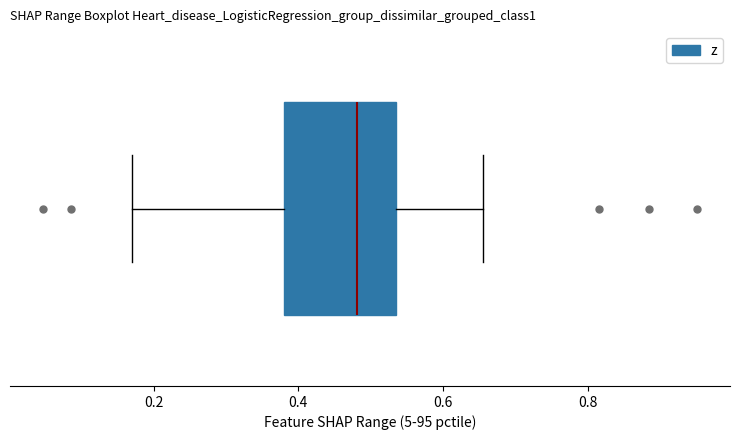

Read this box plot against the x-axis: the position of the median line, the range covered by the box, and the ends of both whiskers. The values are not printed on the chart, so give them approximately, as read against the axis.

median 0.48, box 0.38 to 0.54, whiskers 0.18 to 0.66